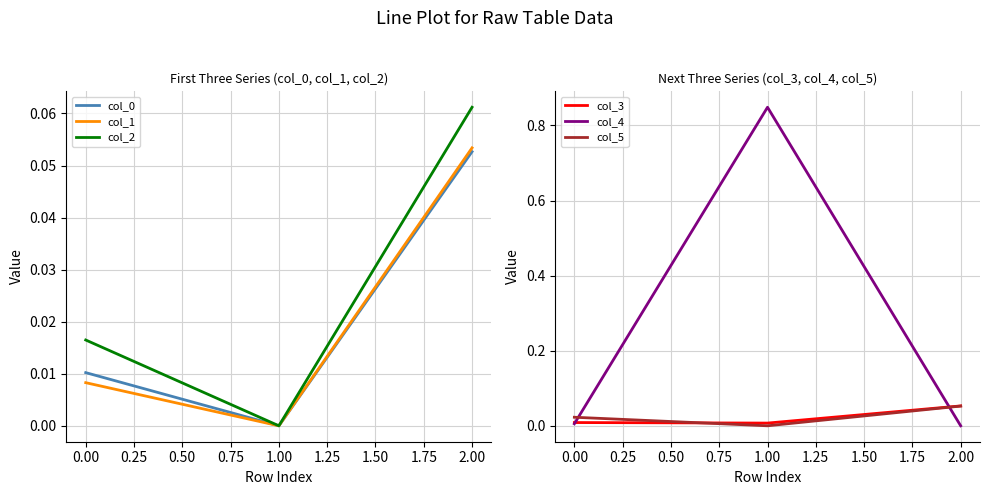

True or false: col_1 has a value of 0.0 at 2.00.

False